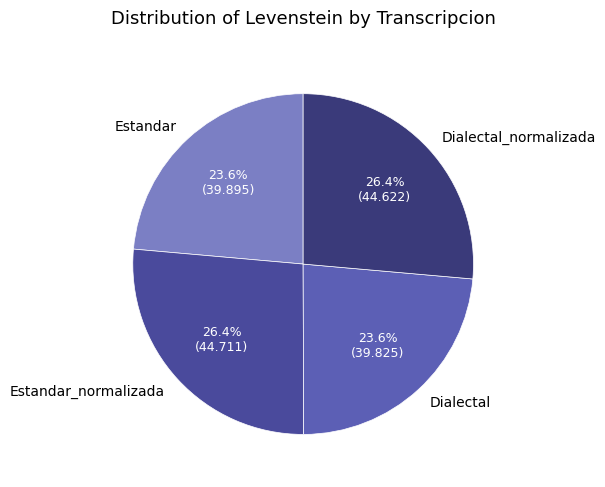

Does Dialectal_normalizada represent more than half of the total?

No